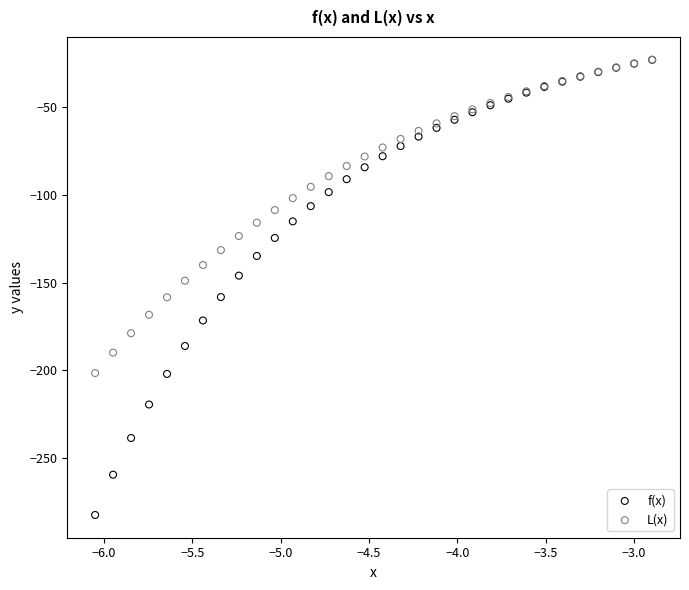

In the f(x) series, what Y value is closest to -152?

-145.9